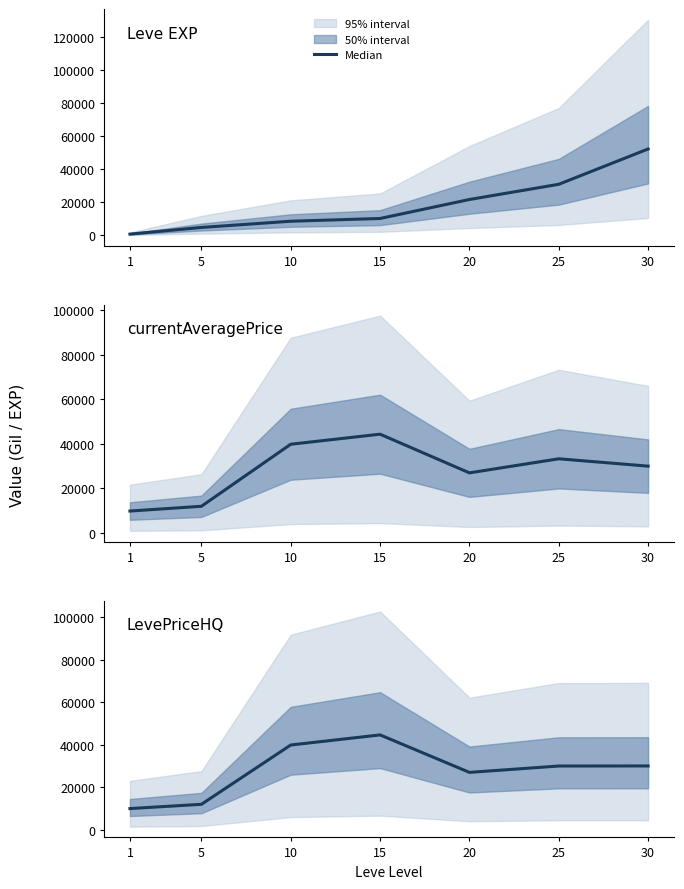

At which category is the sum across all series the highest?

30